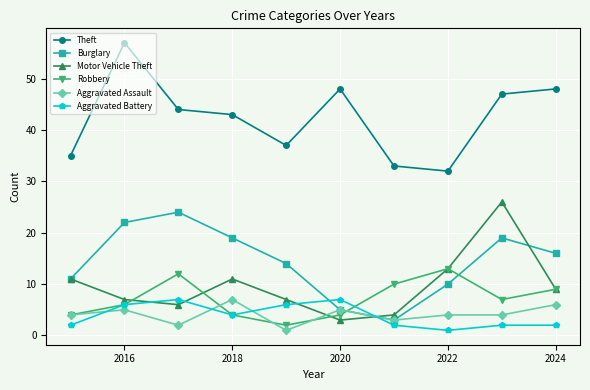

What are all the series names shown in the legend?

Theft, Burglary, Motor Vehicle Theft, Robbery, Aggravated Assault, Aggravated Battery